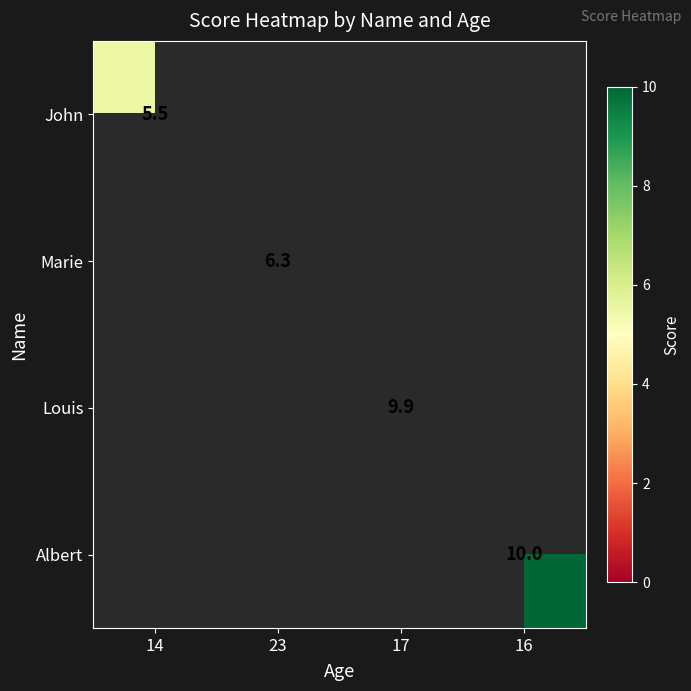

Is it true that Albert equals 2.8 at 16?

False